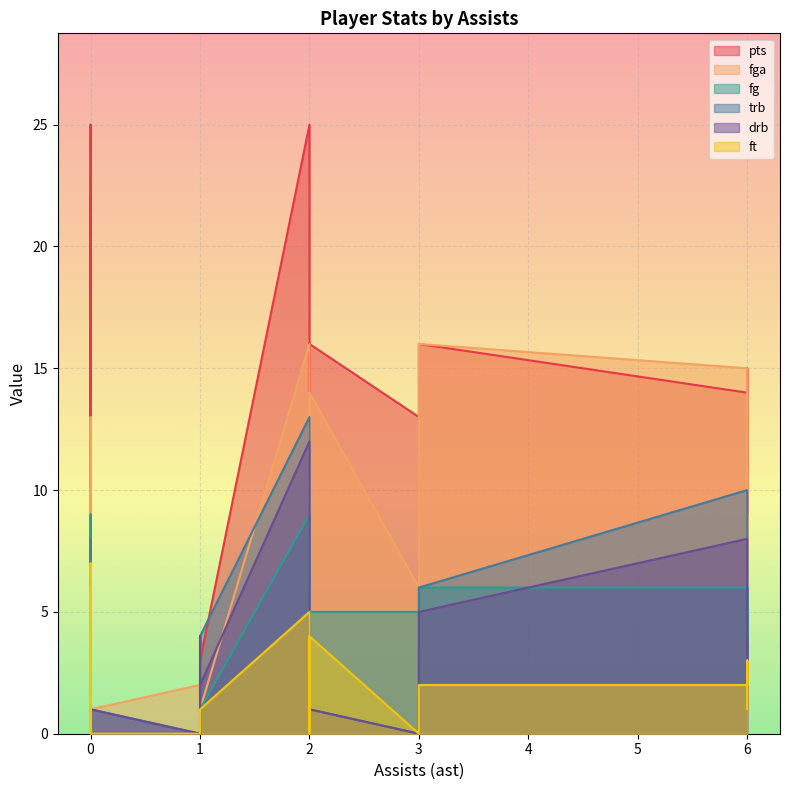

After their last crossing, which series has the higher values: pts or fga?

fga